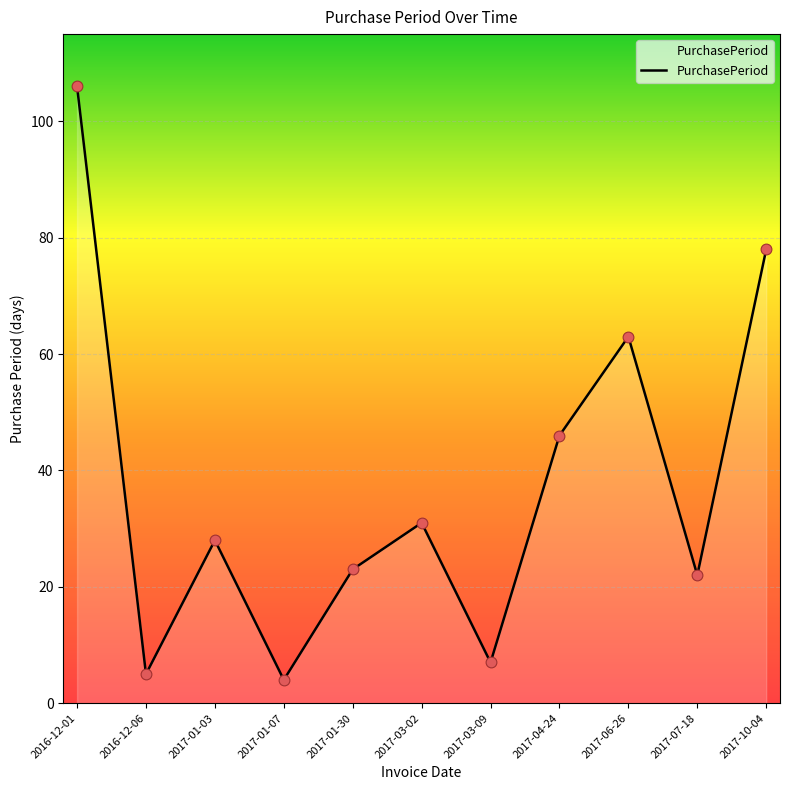

Which has a higher value, 2016-12-06 or 2017-10-04?

2017-10-04